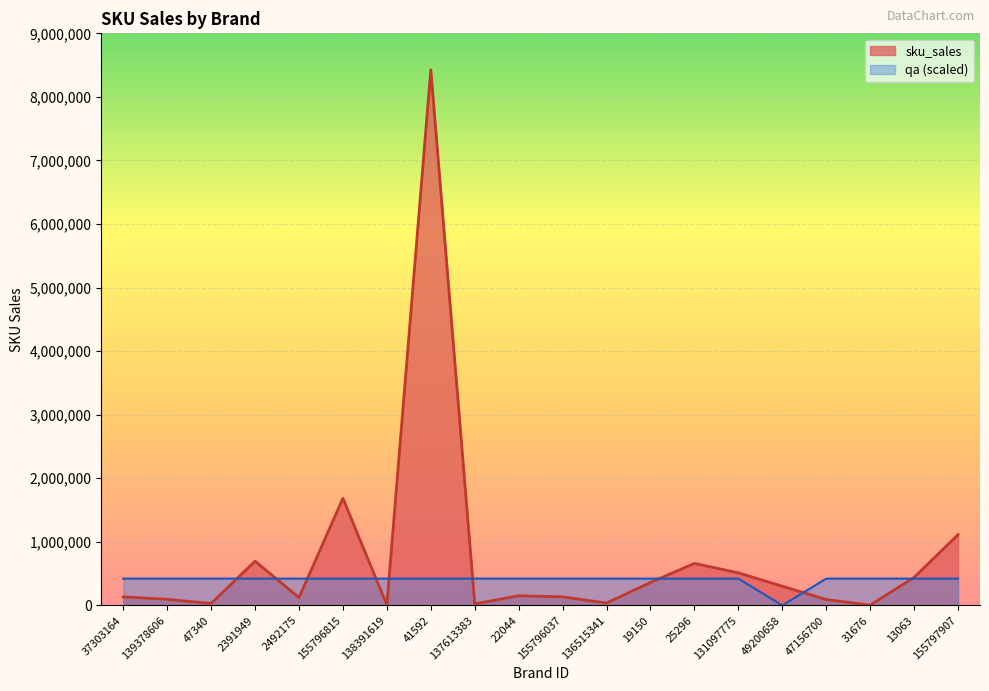

What is the value of the 6th point from the left?

1684940.6